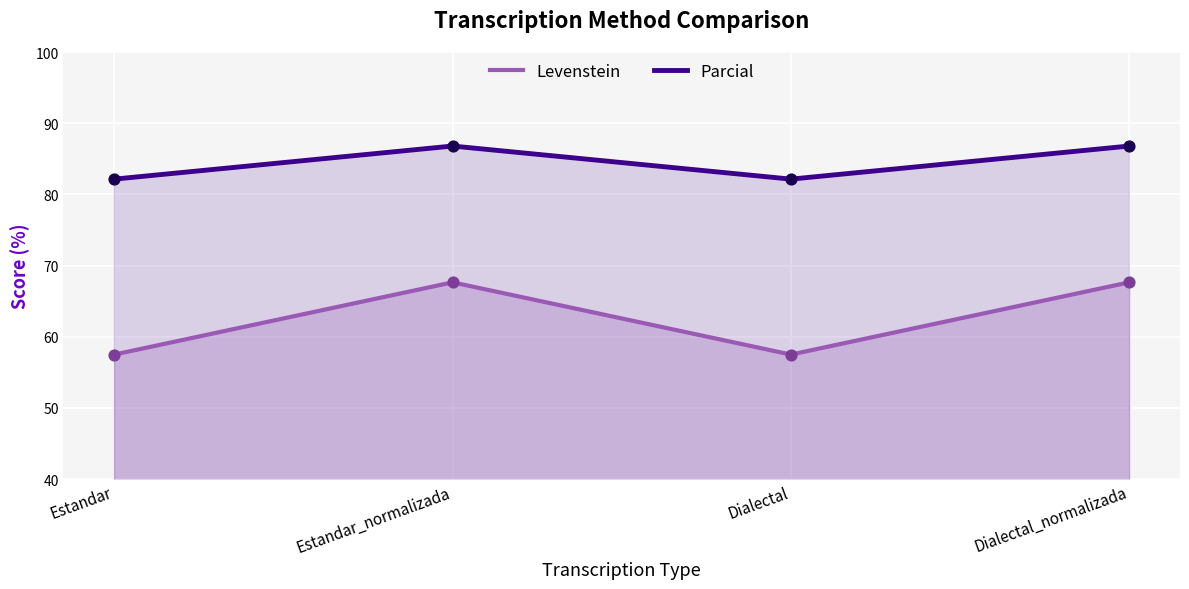

What is the total value across all series at Estandar_normalizada?

154.4